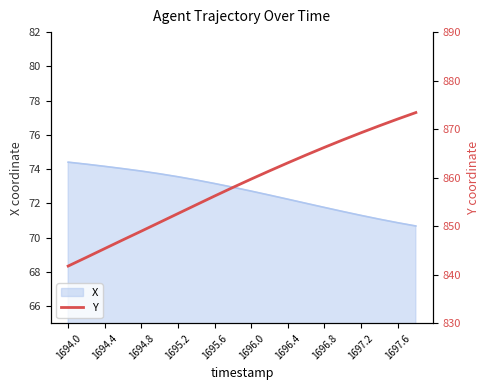

Is it true that X equals 72.2 at 1696.4?

True